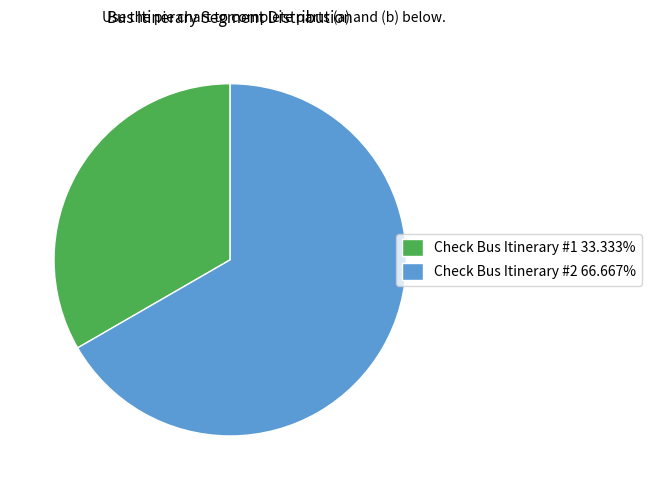

Rank the categories by value from highest to lowest.

Check Bus Itinerary #2, Check Bus Itinerary #1